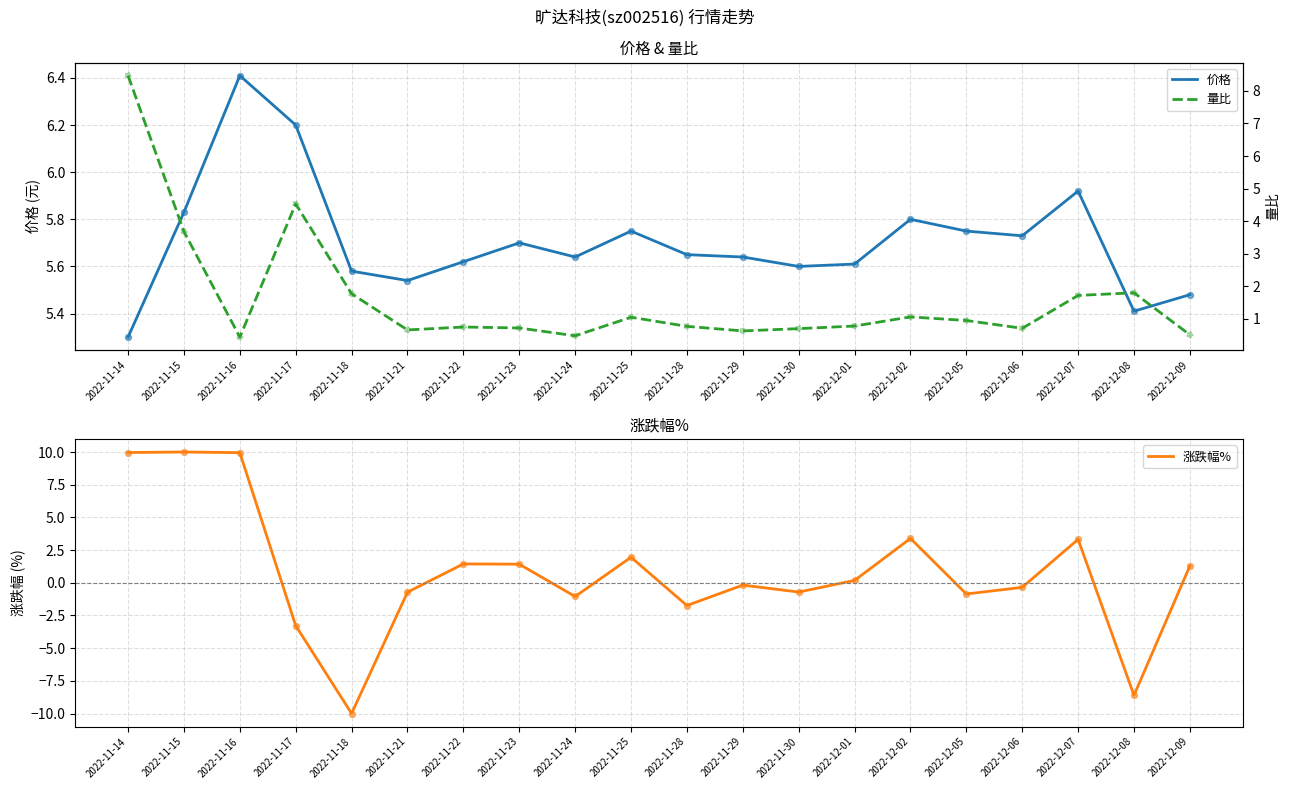

Which series has the largest total across all categories?

价格